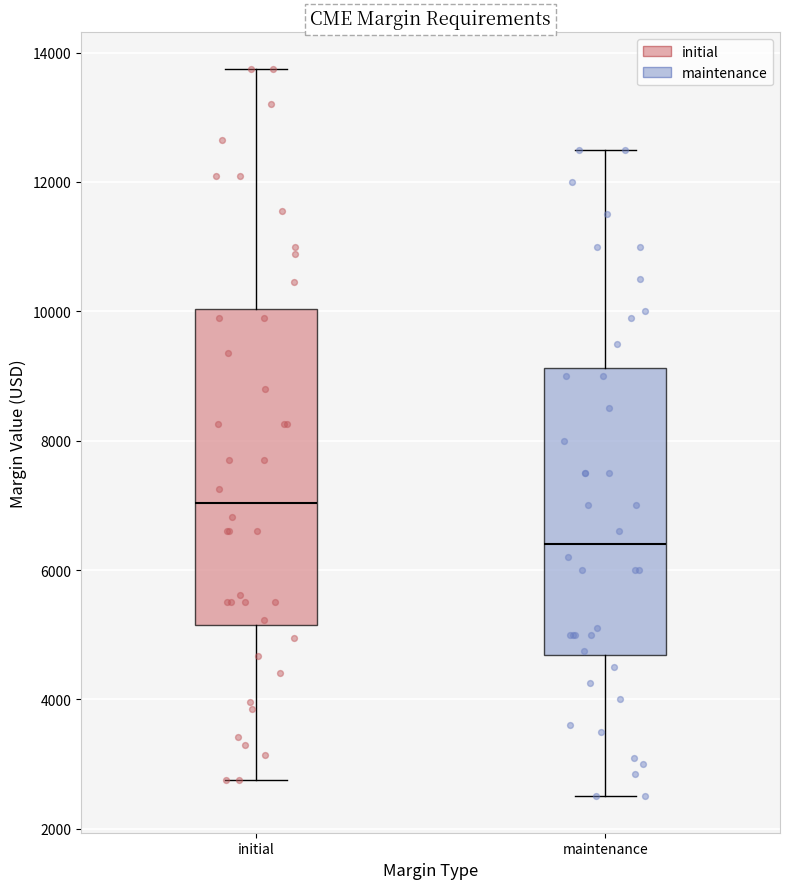

Which box has the lowest median line?

maintenance